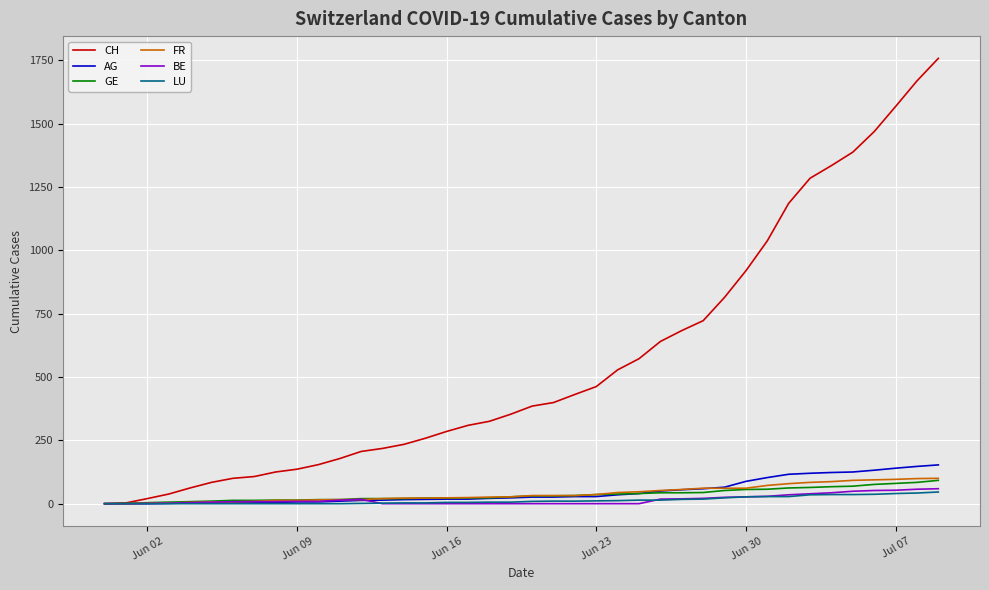

What is the maximum value for FR?

100